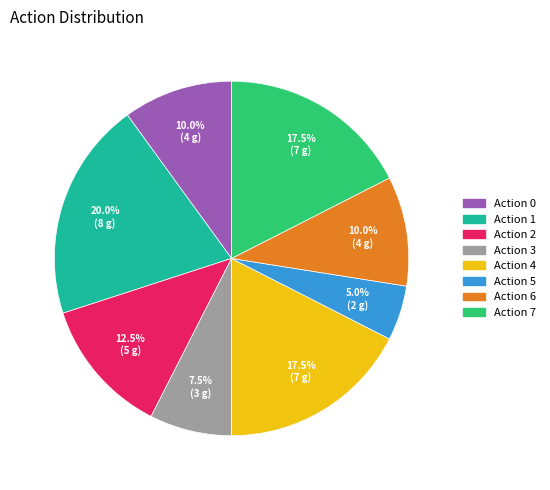

How many slices are in this pie chart?

8